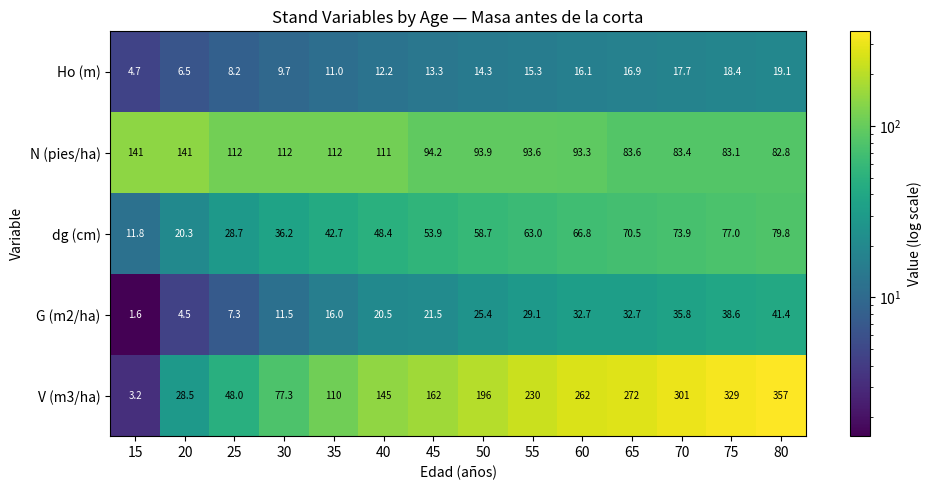

True or false: G (m2/ha) has a value of 5.9 at 40.

False